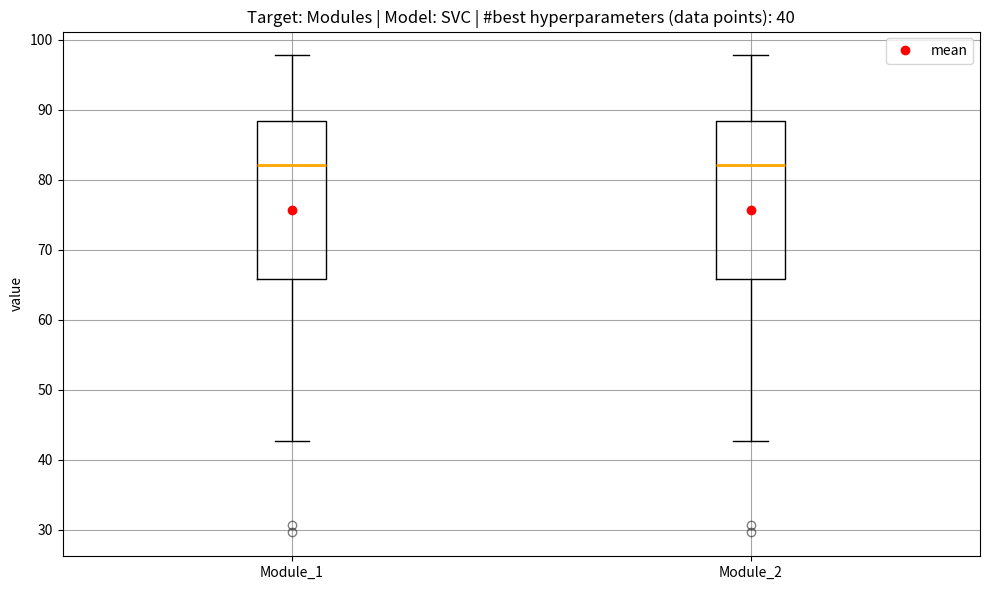

Where does the median line of the box for Module_1 sit on the y-axis? The values are not printed on the chart, so give them approximately, as read against the axis.

82